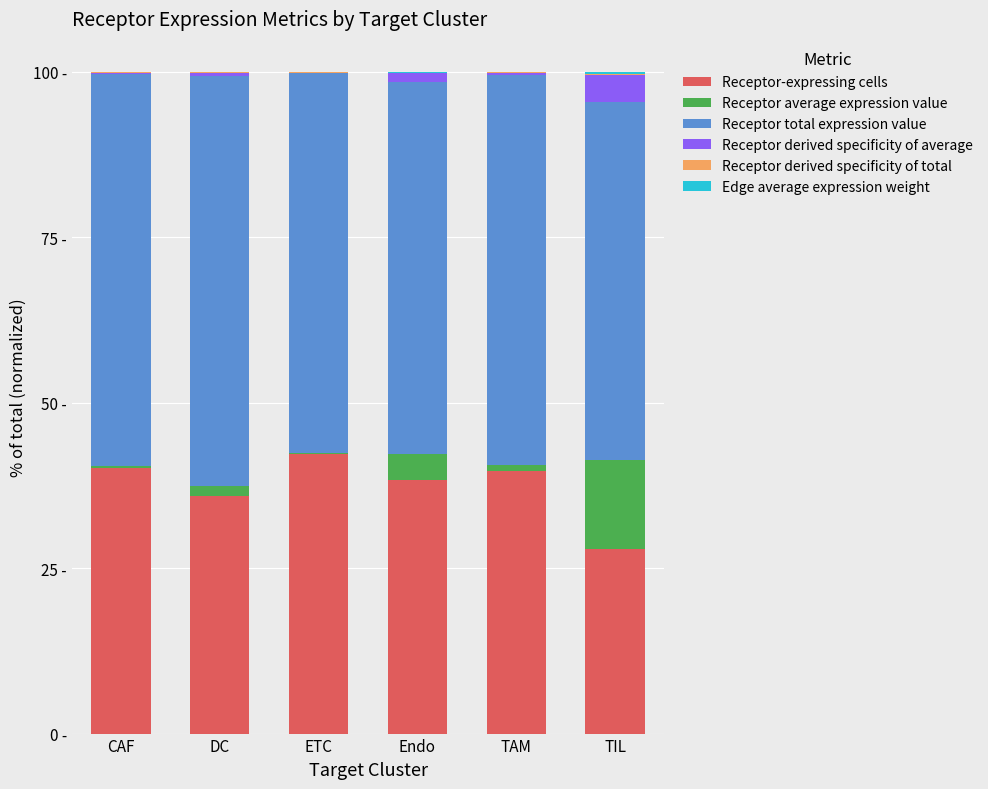

Which series has the largest total across all categories?

Receptor total expression value